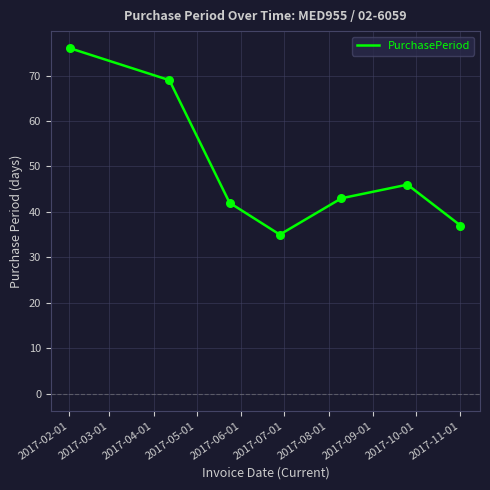

What is the sum of all values?

348